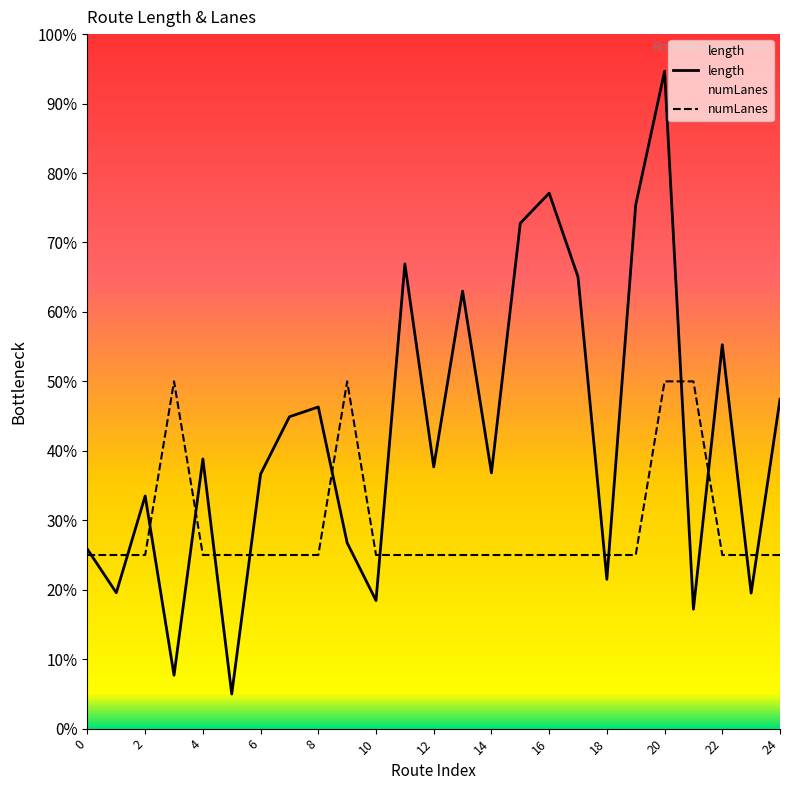

Where is length nearest to the value 1992?

24